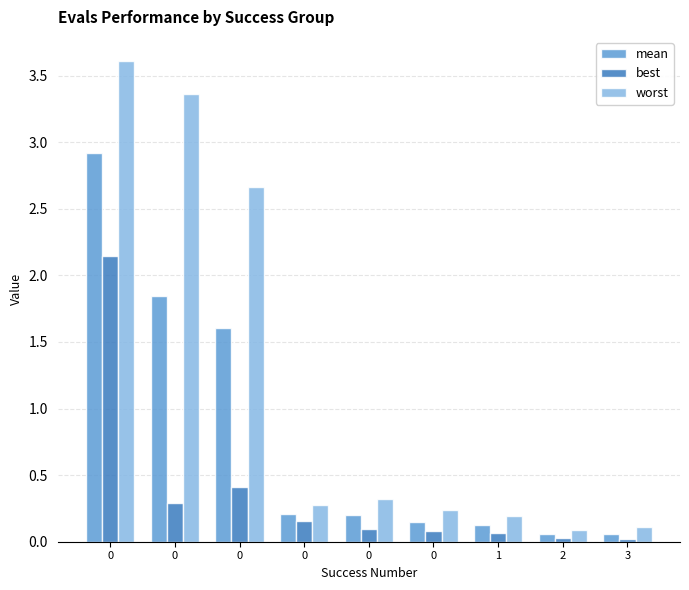

At how many categories does at least one series exceed 2?

3